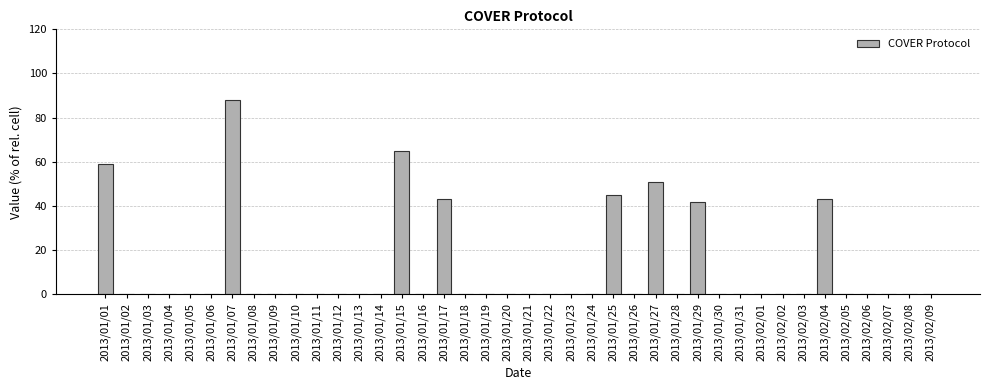

What is the sum of the values at 2013/01/01 and 2013/02/01?

59